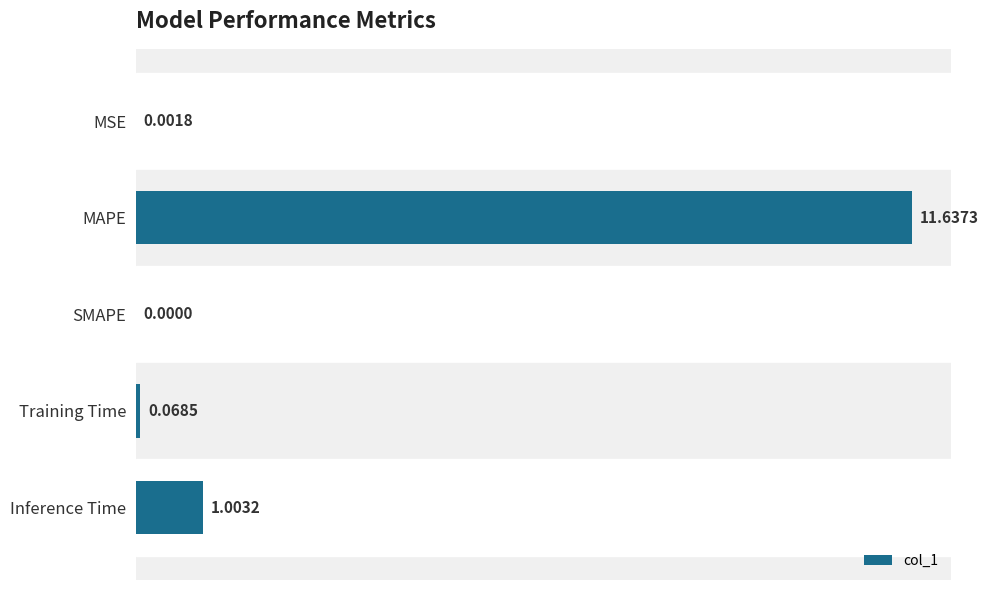

Which category has the highest value across all series?

MAPE